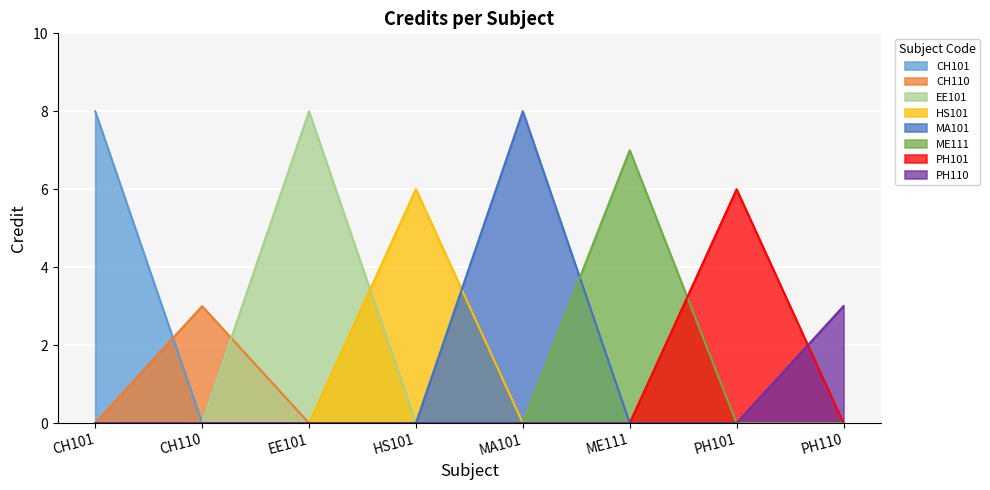

True or false: there are more than 2 points higher than both neighbors.

False